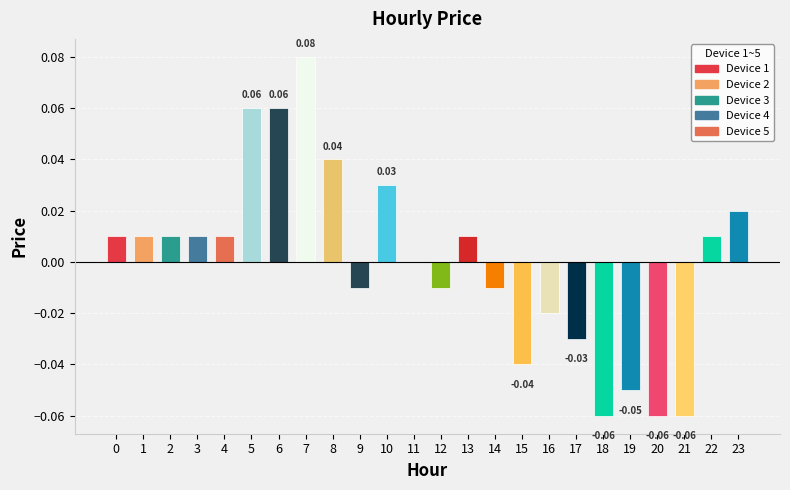

Between 7 and 11, which is larger?

7